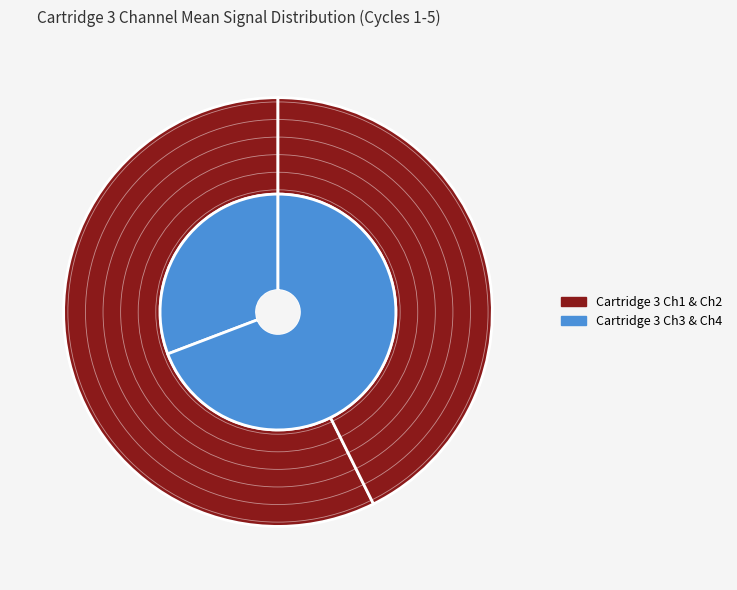

To the nearest percent, what is the combined percentage of Cycle 2 and Cycle 4?

41%